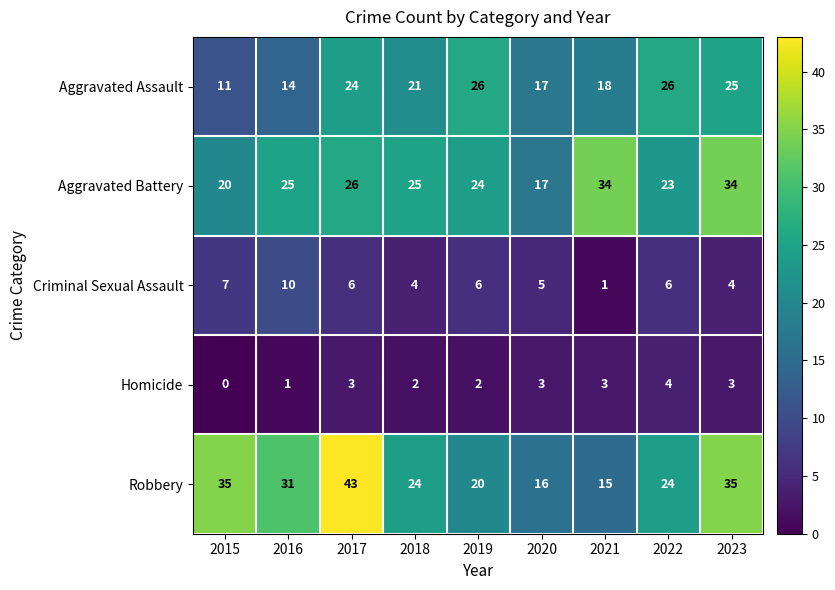

Which series has the largest total across all categories?

Robbery